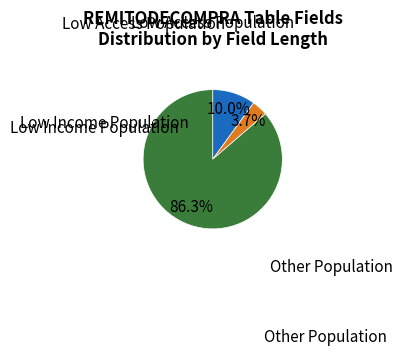

Is there any slice that represents more than half of the pie?

Yes